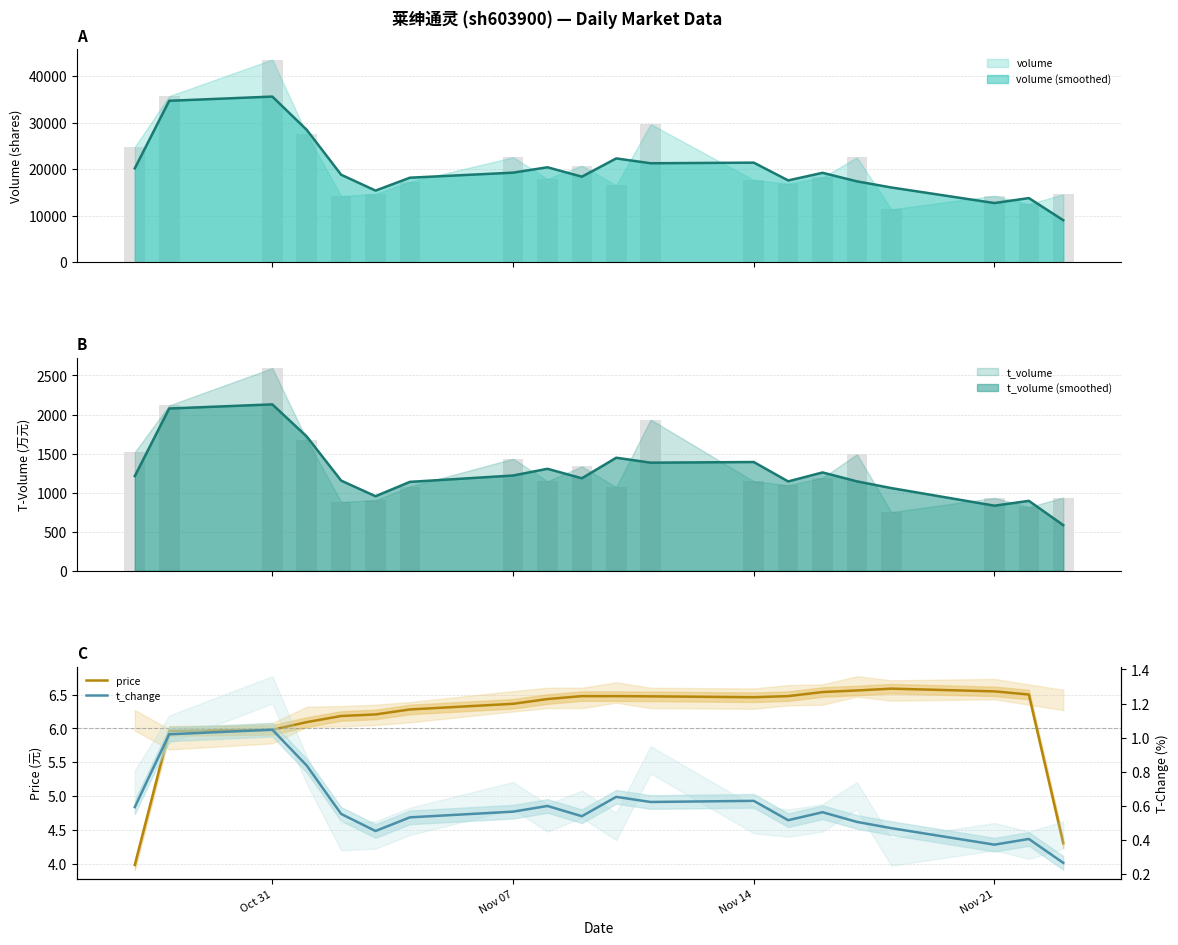

Reading left to right, transcribe all the data shown in this chart.

price: 4.0	6.0	6.0	6.1	6.2	6.2	6.3	6.4	6.4	6.5	6.5	6.5	6.5	6.5	6.5	6.6	6.6	6.5	6.5	4.3
t_change: 0.6	1.0	1.0	0.8	0.6	0.5	0.5	0.6	0.6	0.5	0.7	0.6	0.6	0.5	0.6	0.5	0.5	0.4	0.4	0.3